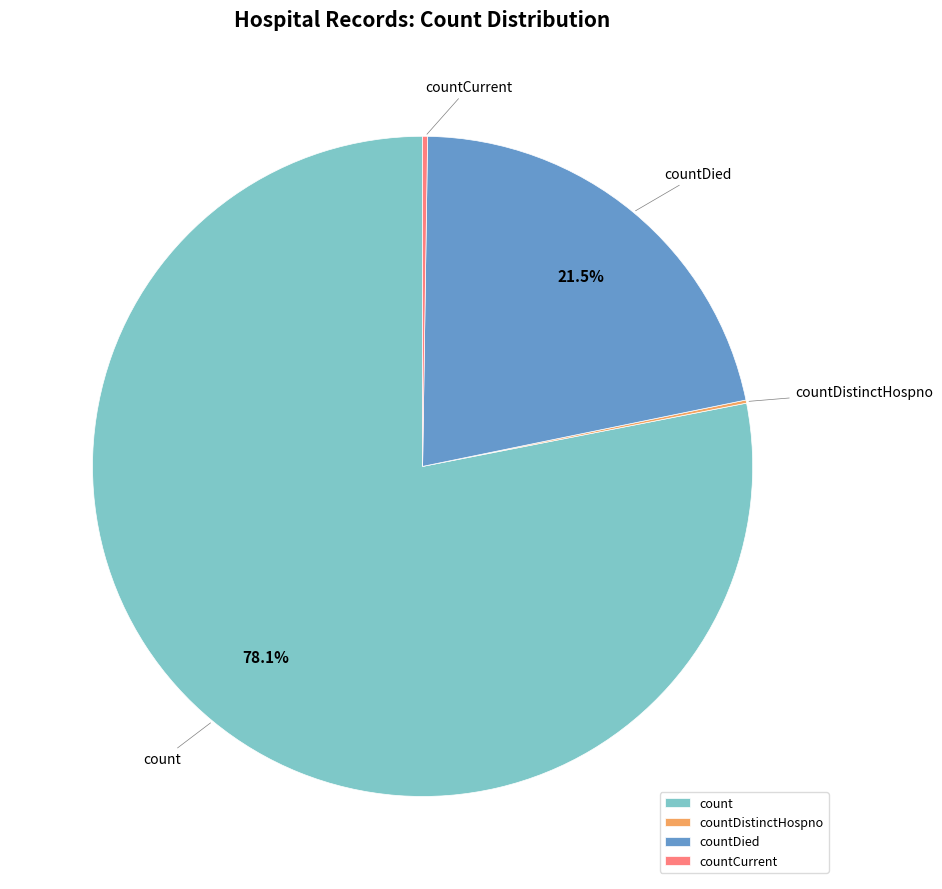

To the nearest percent, what is the difference between the largest and smallest slice percentages?

78%